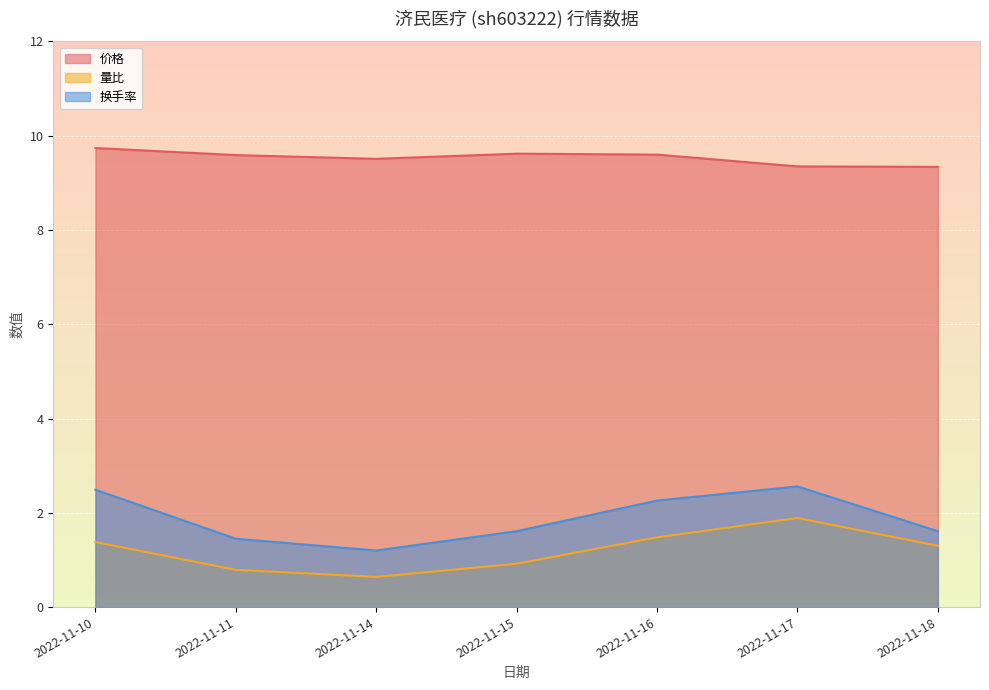

True or false: 价格 and 换手率 cross at least once.

False